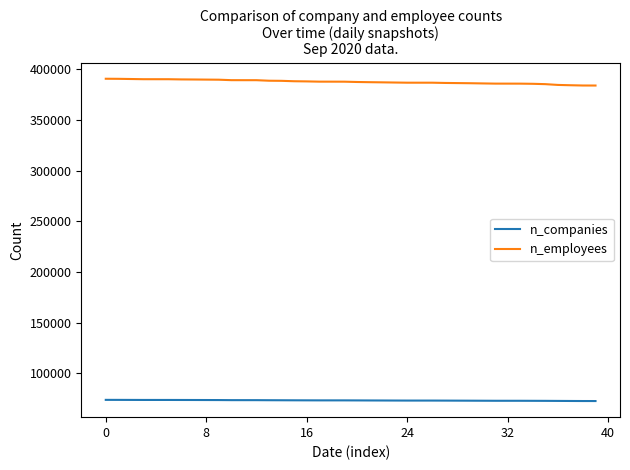

Does the chart have visible grid lines?

No